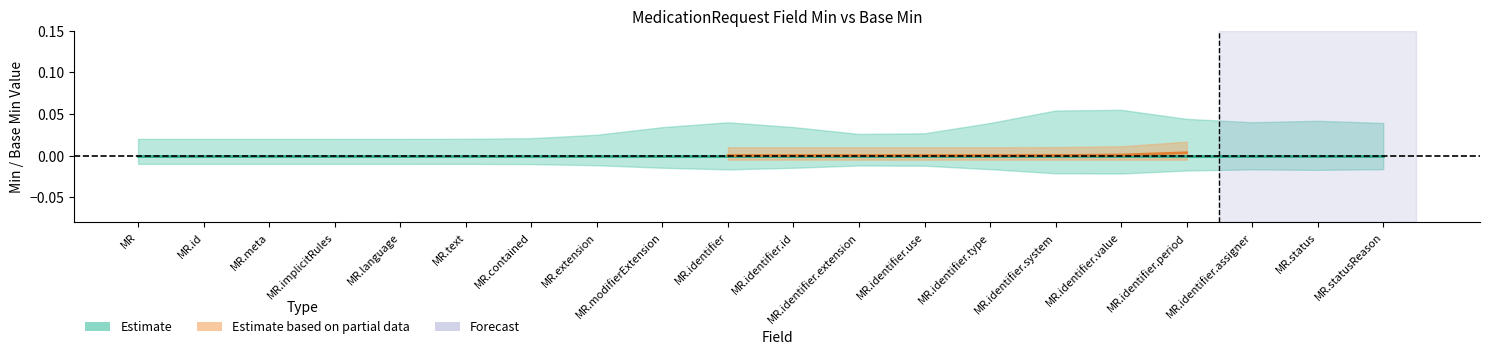

True or false: Min has a value of -1 at MedicationRequest.identifier.assigner.

False